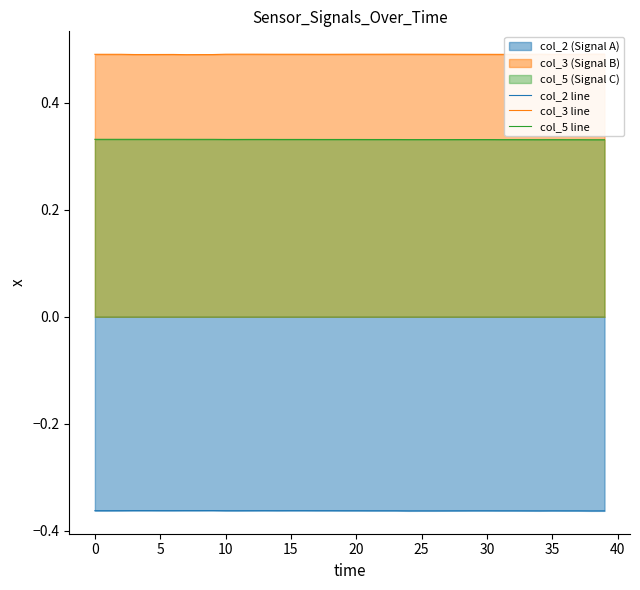

List the series in order of their peak value, highest first.

col_3 line, col_5 line, col_2 line